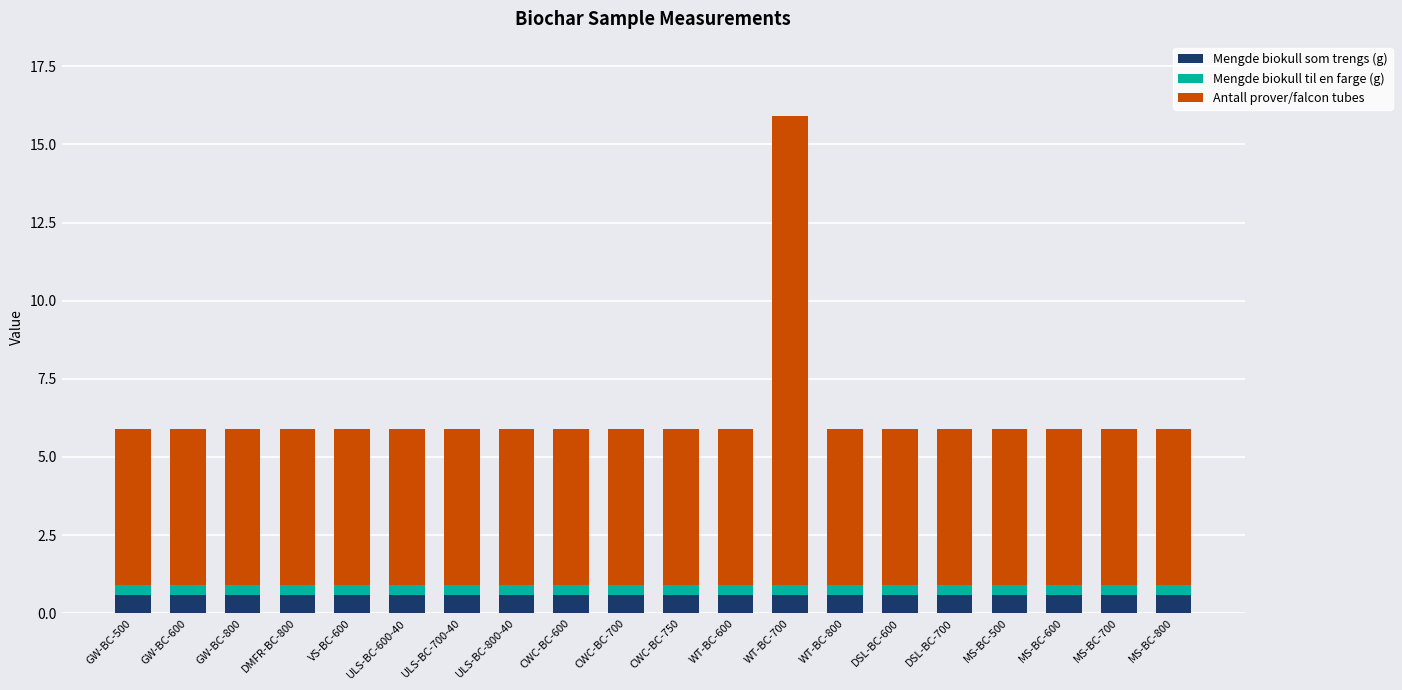

What is the minimum value for Mengde biokull som trengs (g)?

0.6